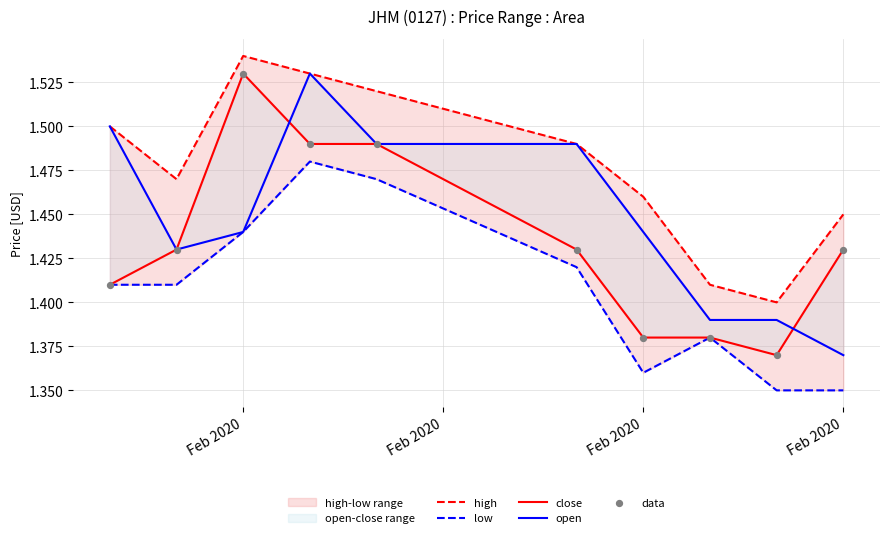

At how many categories does at least one series exceed 1?

10